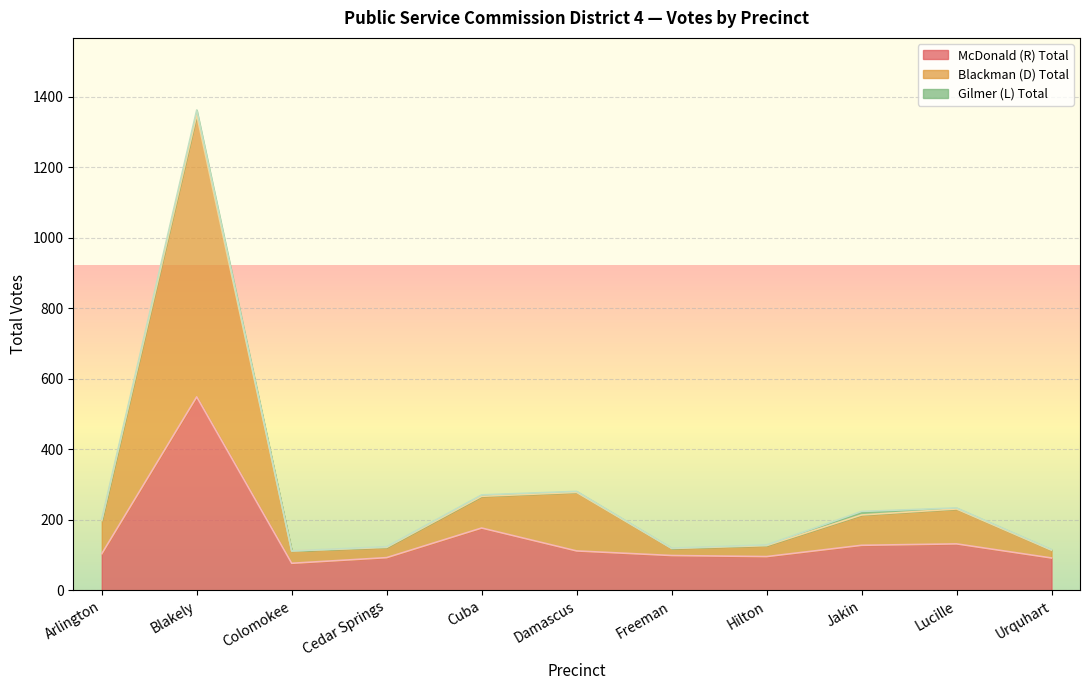

The value of McDonald (R) Total at Hilton is 96. True or false?

True